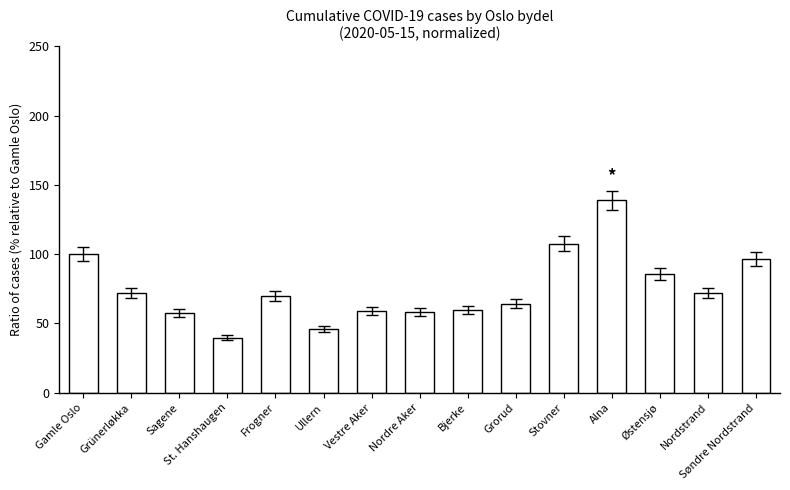

Between Ullern and Grorud, which is larger?

Grorud